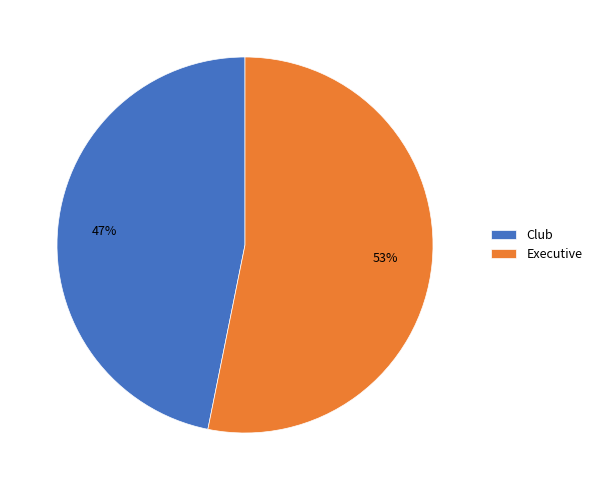

True or false: Executive accounts for 53% of the total.

True